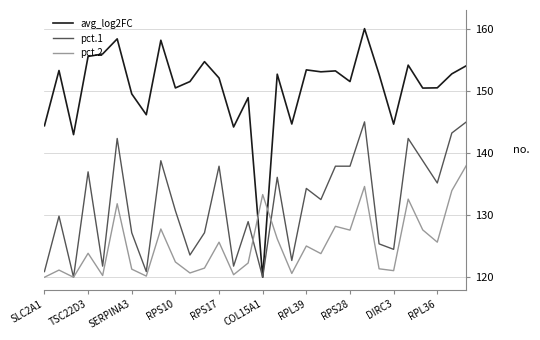

Rank the series by their maximum value, from highest to lowest.

avg_log2FC, pct.1, pct.2